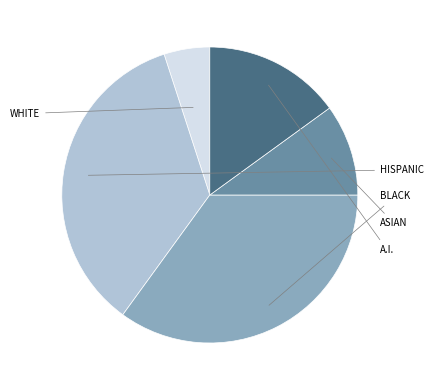

Is there any slice that represents more than half of the pie?

No